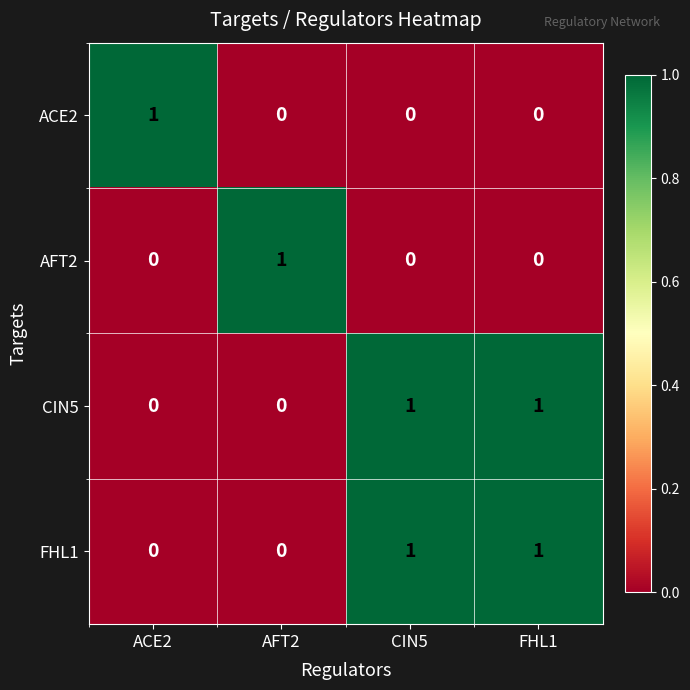

True or false: ACE2 has a value of 0 at AFT2.

True